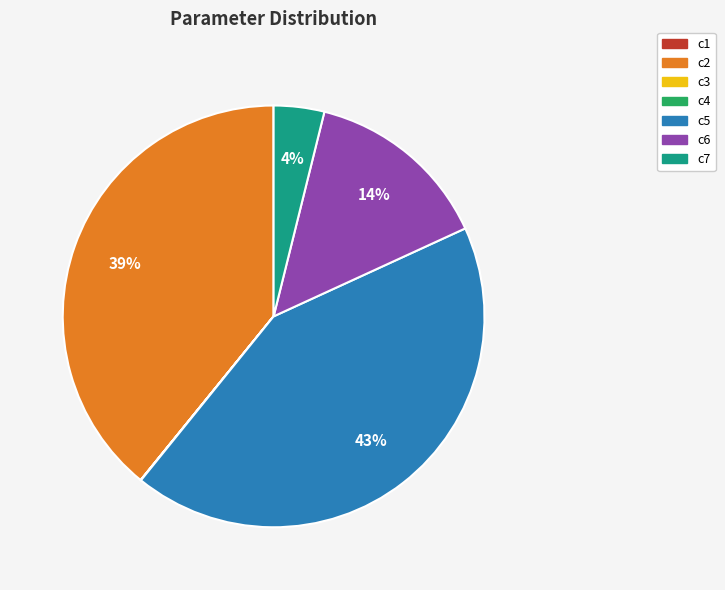

Is the sum of c6 and c2 greater than half?

Yes